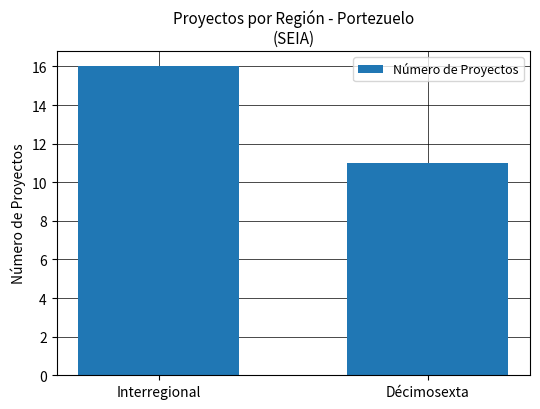

List the labels in order of value, smallest first.

Décimosexta, Interregional